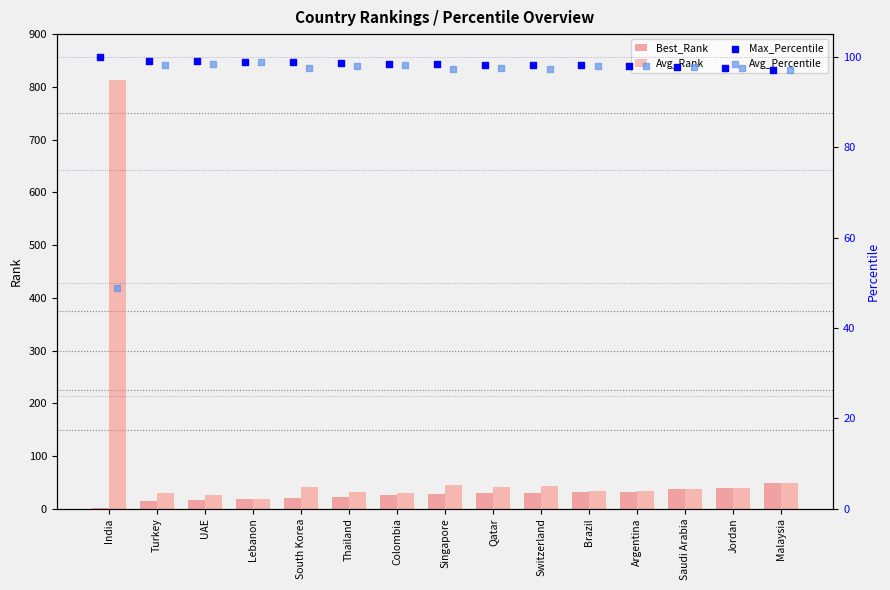

Which series reaches the maximum Y coordinate?

Avg_Rank